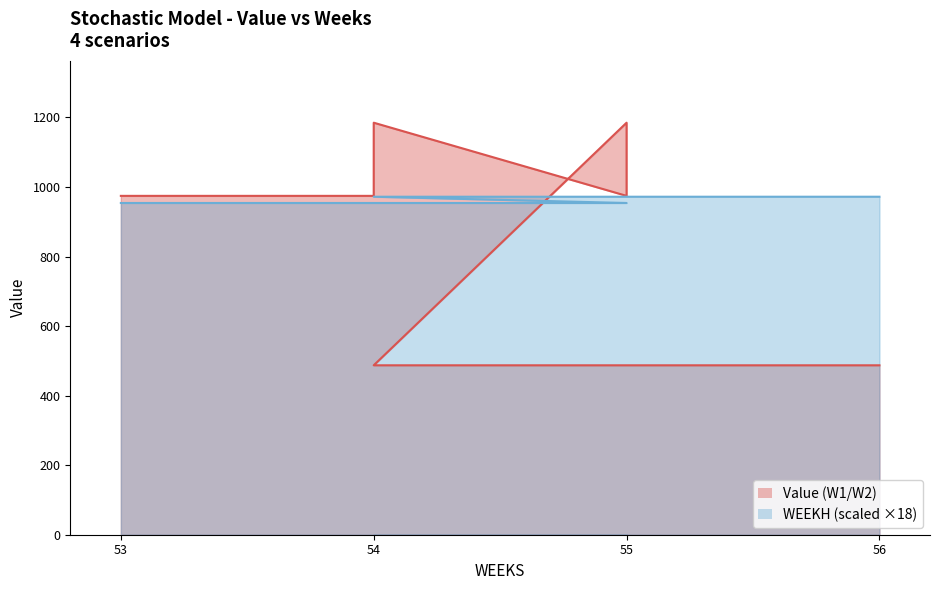

What is the spread (max minus min) of values at 54?

20.5